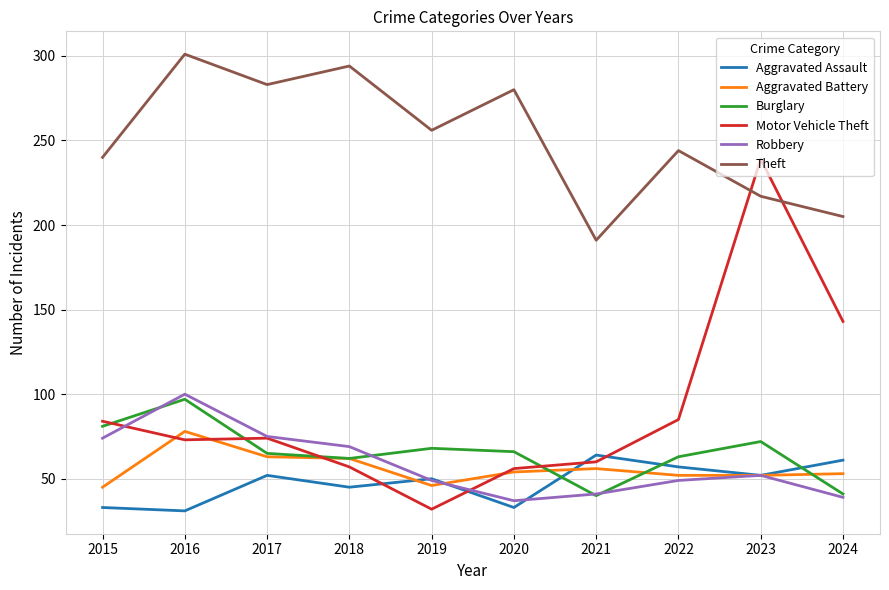

Which series has the largest range (max minus min)?

Motor Vehicle Theft